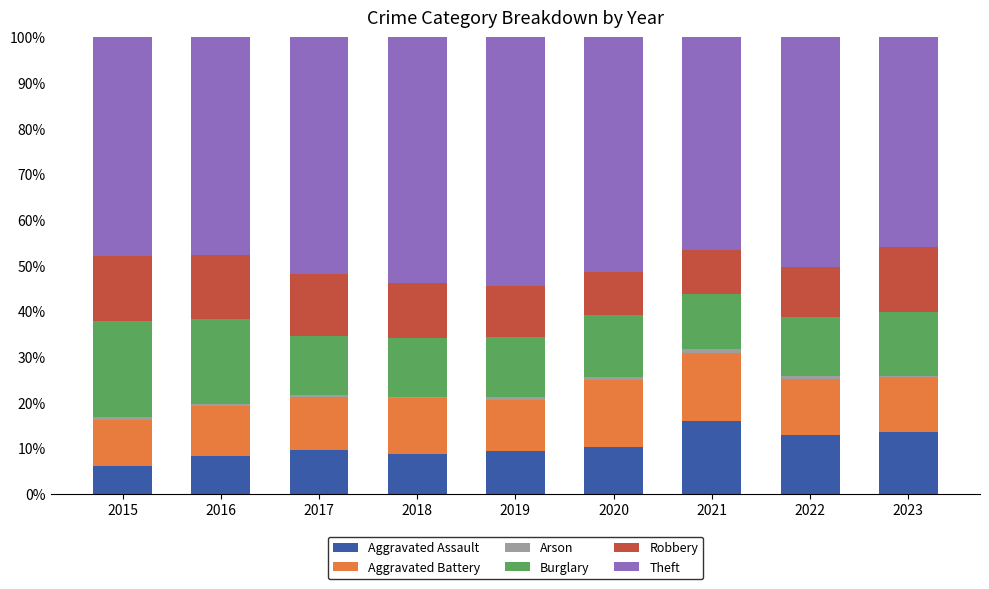

What is the lowest value of the Aggravated Assault series?

6.2